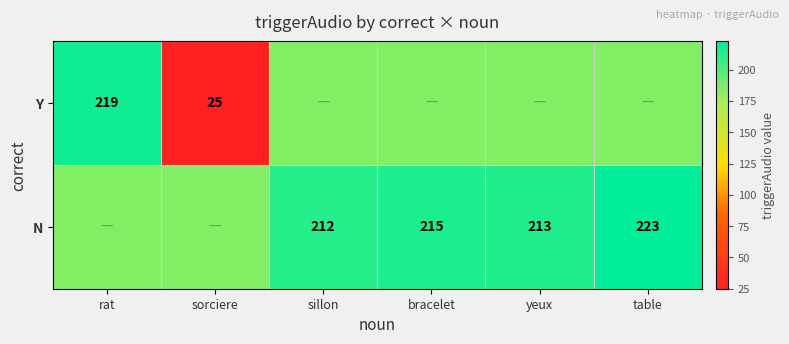

Is the value of Y at rat greater than the value of N at bracelet?

Yes